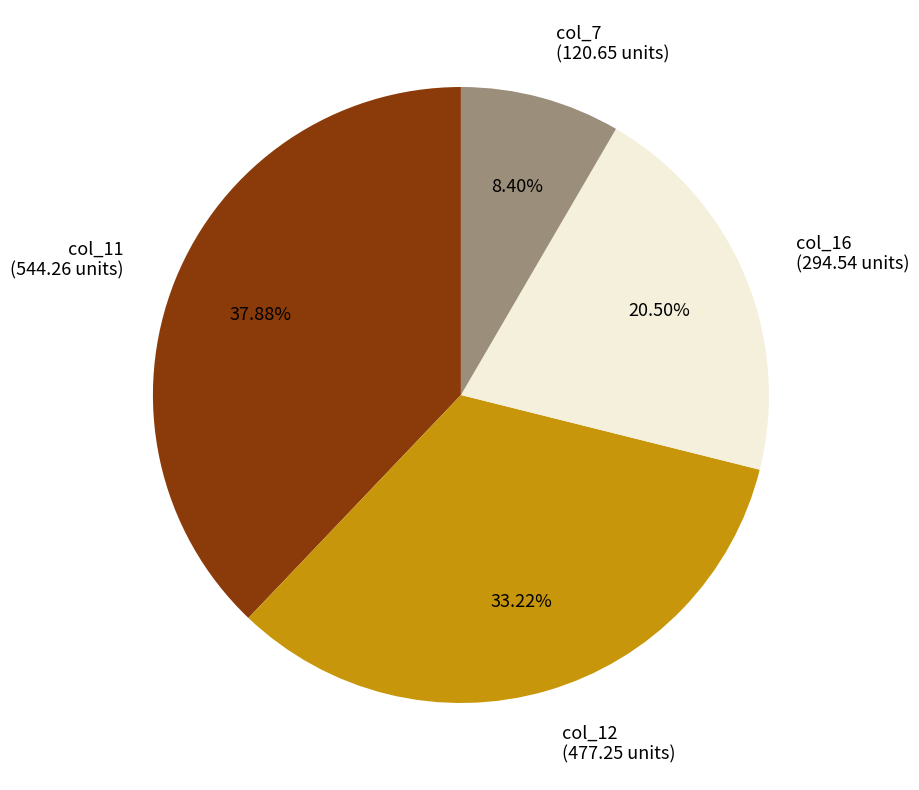

Is col_12 the majority of the pie?

No